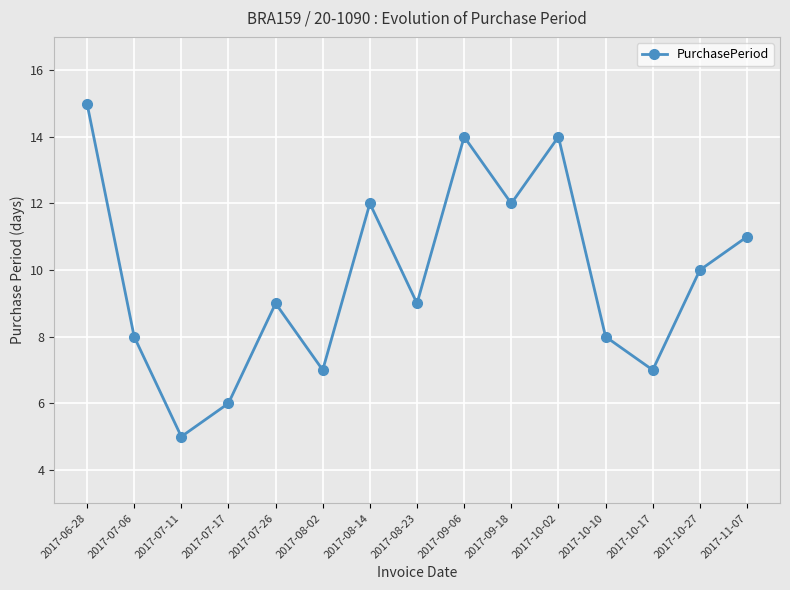

Where is the data nearest to the value 10?

2017-10-27